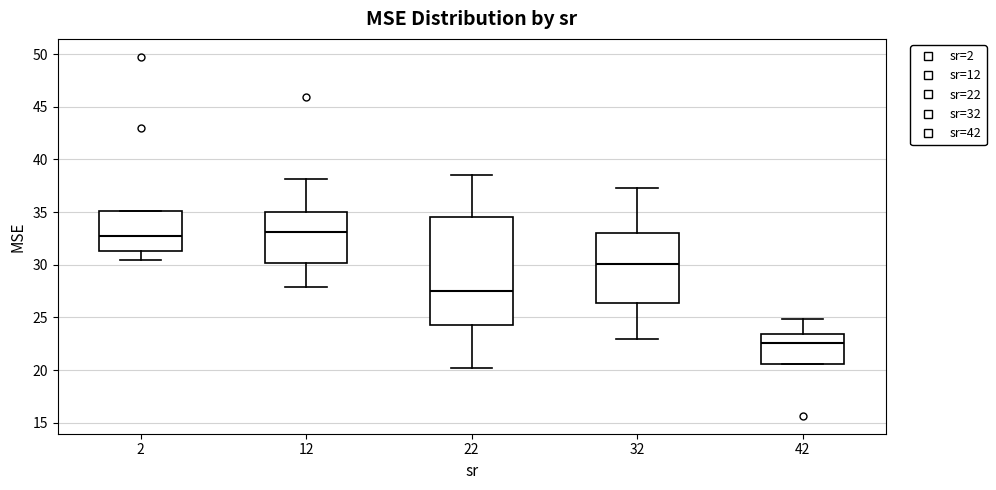

Reading left to right, transcribe this box plot: for each box, give where its median line is, the range the box spans, and where its two whiskers end, as read against the y-axis. The values are not printed on the chart, so give them approximately, as read against the axis.

2: median 32.5, box 31.5 to 35.0, whiskers 30.5 to 35.0
12: median 33.0, box 30.0 to 35.0, whiskers 28.0 to 38.0
22: median 27.5, box 24.5 to 34.5, whiskers 20.0 to 38.5
32: median 30.0, box 26.5 to 33.0, whiskers 23.0 to 37.5
42: median 22.5, box 20.5 to 23.5, whiskers 20.5 to 25.0